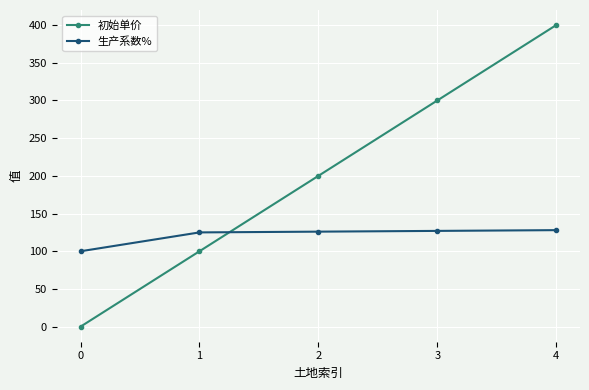

Between 1 and 4, which series saw the biggest shift?

初始单价